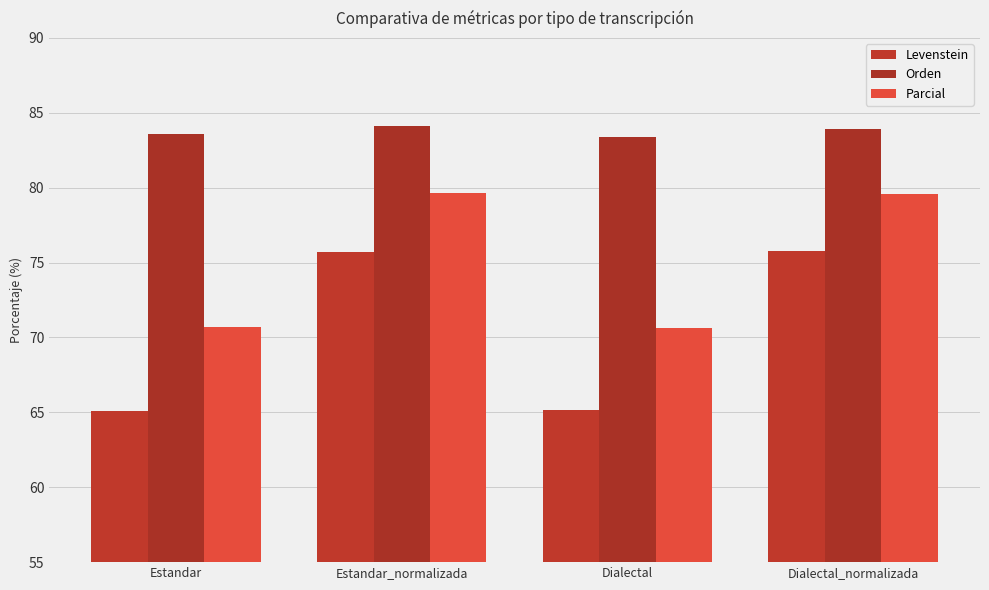

The Parcial series shows 49.8 at Dialectal_normalizada. True or false?

False